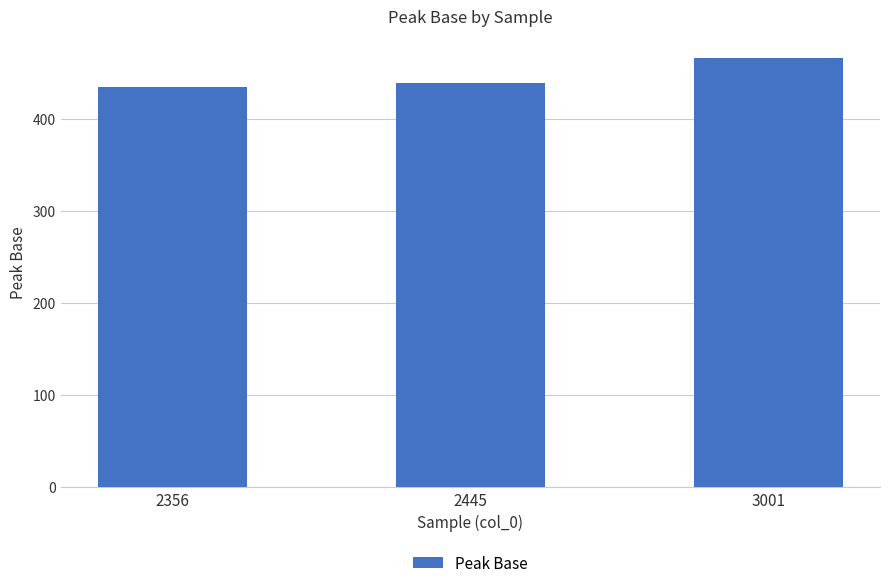

Which label corresponds to the largest value in the chart?

3001